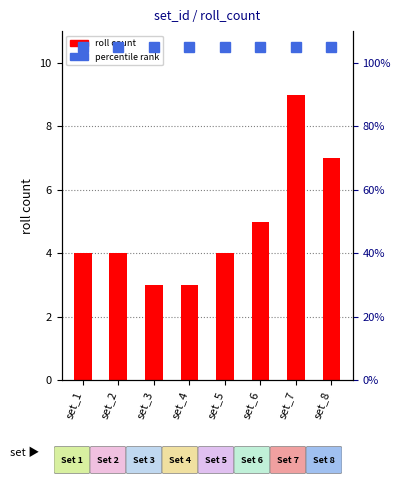

Approximately how many times larger is the value at set_4 compared to set_8?

0.4